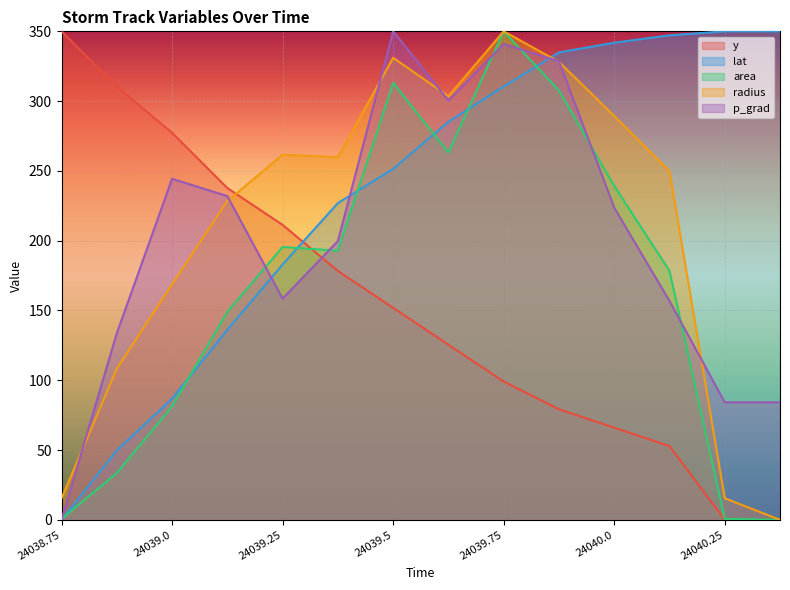

In p_grad, how many points are lower than both neighbors (excluding endpoints)?

2